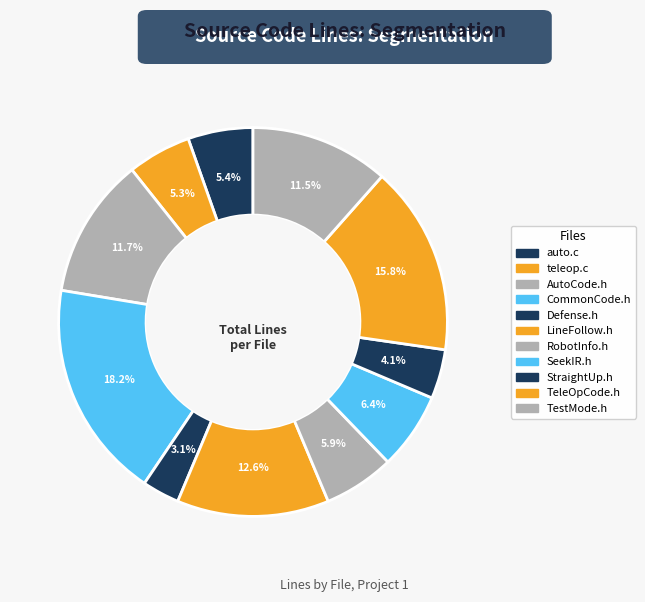

Is there any slice that represents more than half of the pie?

No